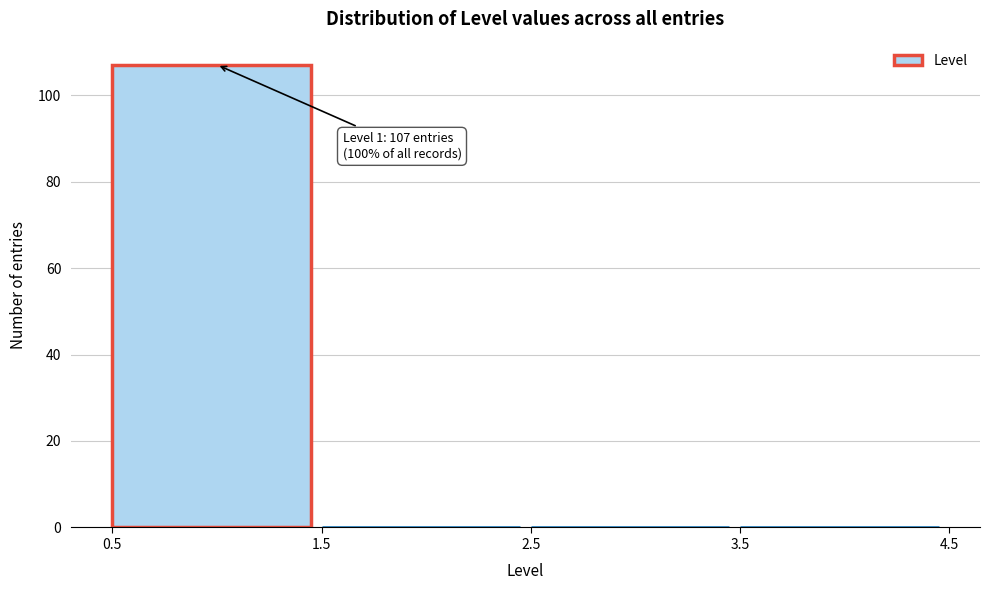

Which range on the x-axis has the tallest bar?

0.5 to 1.5